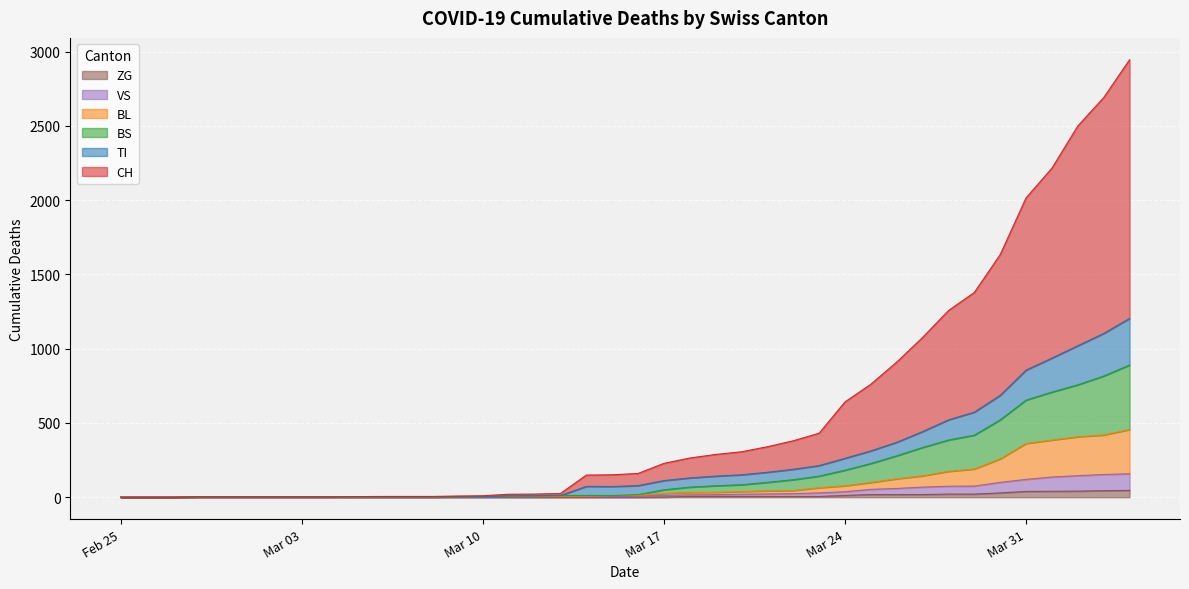

What is the label of the 32nd point from the right?

2020-03-04